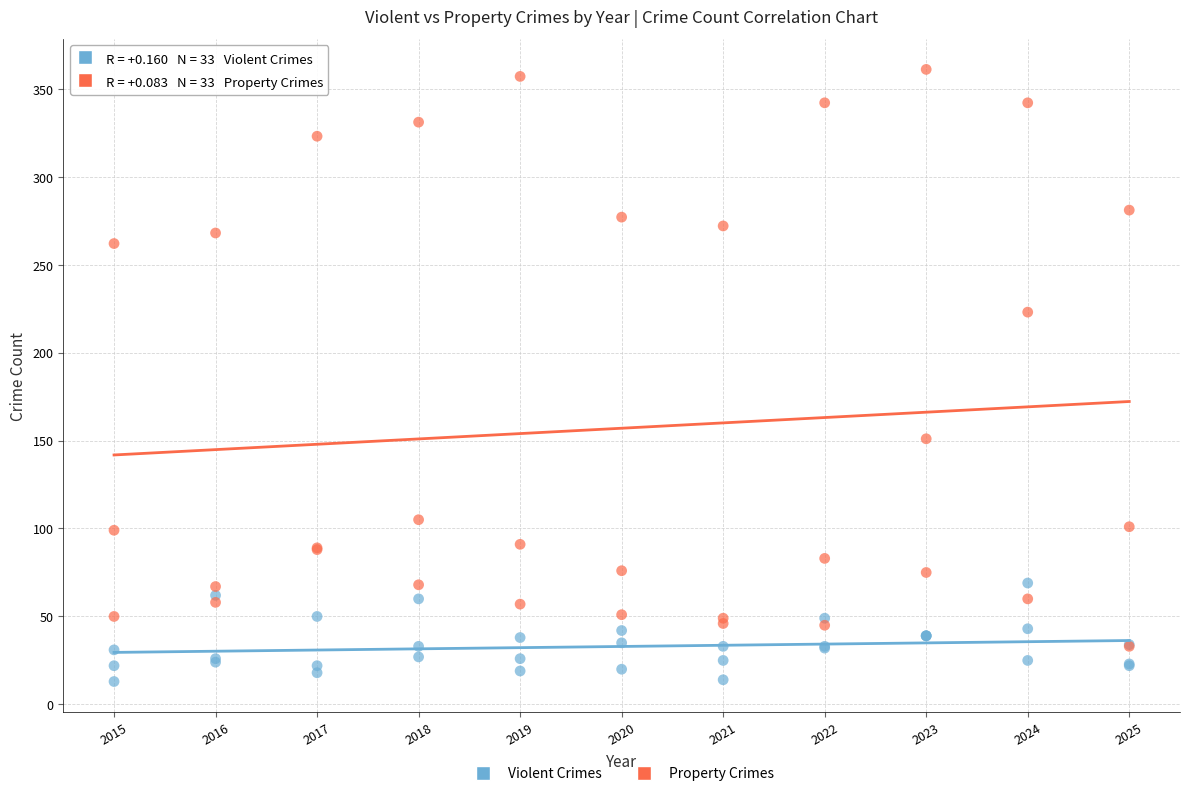

In the Property Crimes series, what Y value is closest to 197?

223